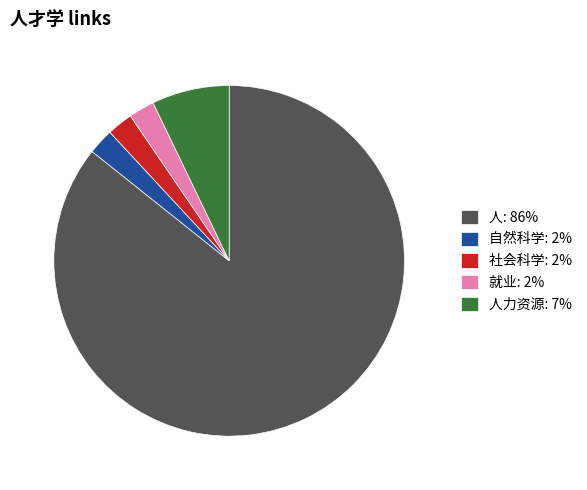

Which slice is the largest?

人: 86%